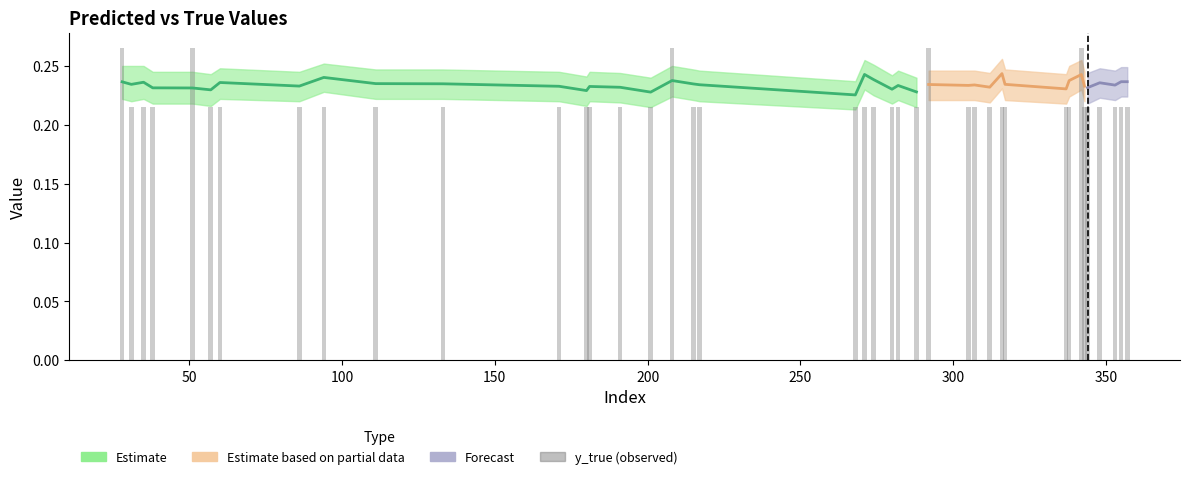

Does the chart contain stacked bars?

No